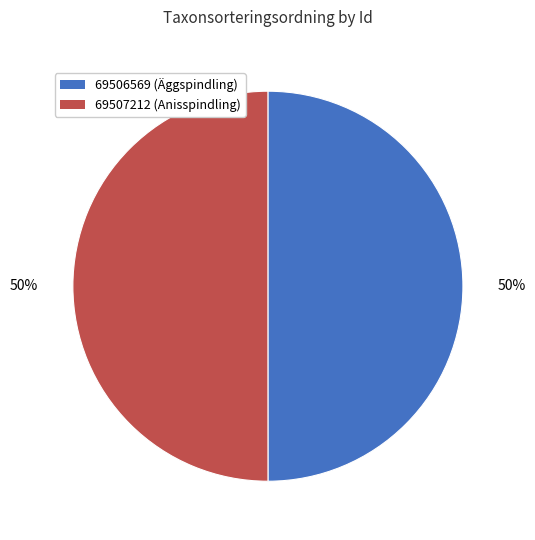

Count the number of slices in the pie.

2